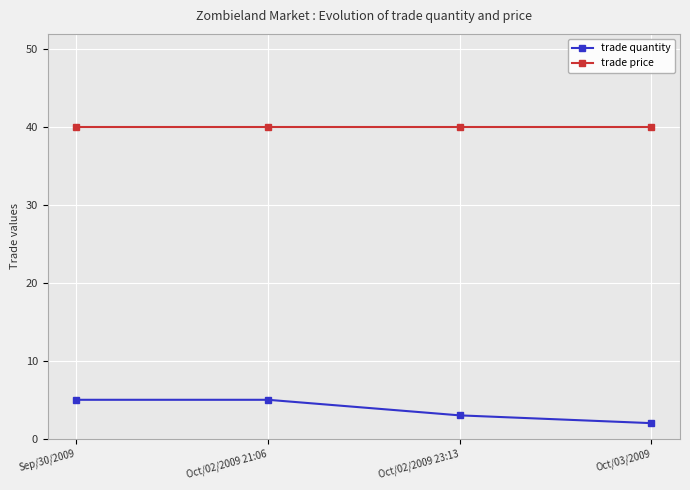

Between Sep/30/2009 and Oct/02/2009 23:13, which series saw the biggest shift?

trade quantity